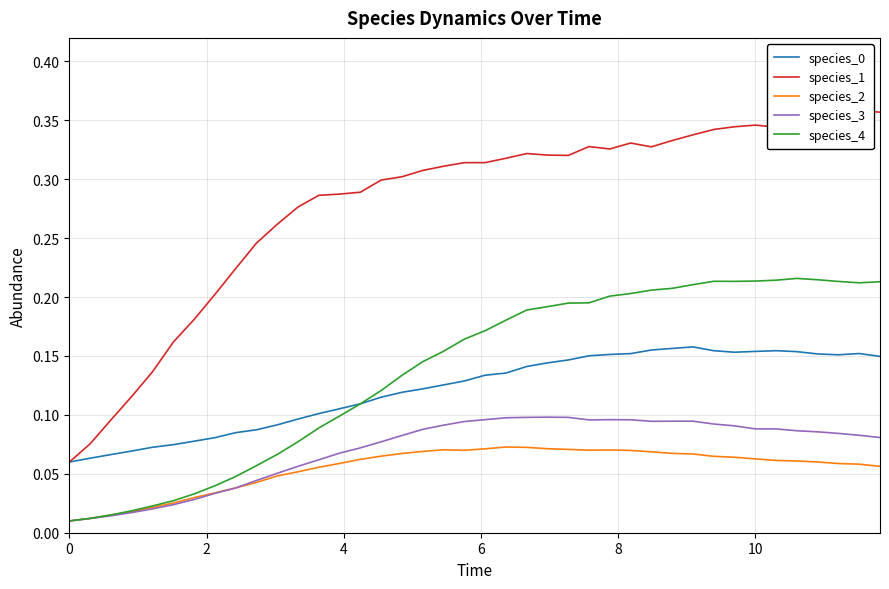

Reading right to left, what are all the values shown in this chart?

species_0: 0.1	0.2	0.2	0.2	0.2	0.2	0.2	0.2	0.2	0.2	0.2	0.2	0.2	0.2	0.2	0.1	0.1	0.1	0.1	0.1	0.1	0.1	0.1	0.1	0.1	0.1	0.1	0.1	0.1	0.1	0.1	0.1	0.1	0.1	0.1	0.1	0.1	0.1	0.1	0.1
species_1: 0.4	0.4	0.4	0.4	0.4	0.3	0.3	0.3	0.3	0.3	0.3	0.3	0.3	0.3	0.3	0.3	0.3	0.3	0.3	0.3	0.3	0.3	0.3	0.3	0.3	0.3	0.3	0.3	0.3	0.3	0.2	0.2	0.2	0.2	0.2	0.1	0.1	0.1	0.1	0.1
species_2: 0.1	0.1	0.1	0.1	0.1	0.1	0.1	0.1	0.1	0.1	0.1	0.1	0.1	0.1	0.1	0.1	0.1	0.1	0.1	0.1	0.1	0.1	0.1	0.1	0.1	0.1	0.1	0.1	0.1	0.0	0.0	0.0	0.0	0.0	0.0	0.0	0.0	0.0	0.0	0.0
species_3: 0.1	0.1	0.1	0.1	0.1	0.1	0.1	0.1	0.1	0.1	0.1	0.1	0.1	0.1	0.1	0.1	0.1	0.1	0.1	0.1	0.1	0.1	0.1	0.1	0.1	0.1	0.1	0.1	0.1	0.1	0.0	0.0	0.0	0.0	0.0	0.0	0.0	0.0	0.0	0.0
species_4: 0.2	0.2	0.2	0.2	0.2	0.2	0.2	0.2	0.2	0.2	0.2	0.2	0.2	0.2	0.2	0.2	0.2	0.2	0.2	0.2	0.2	0.2	0.1	0.1	0.1	0.1	0.1	0.1	0.1	0.1	0.1	0.0	0.0	0.0	0.0	0.0	0.0	0.0	0.0	0.0